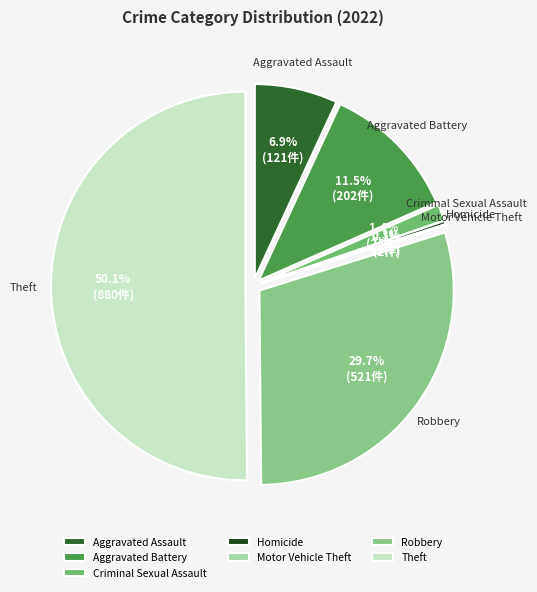

True or false: Criminal Sexual Assault accounts for 1% of the total.

True